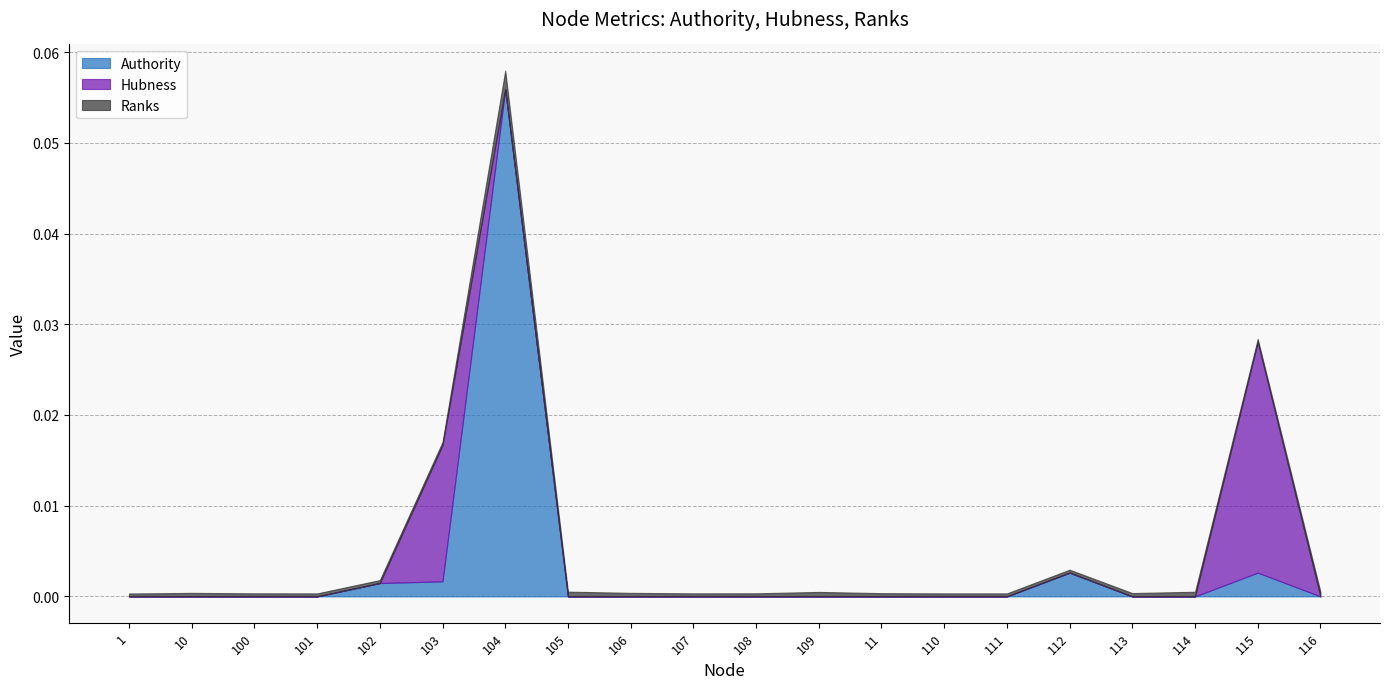

How many Ranks values are between 0 and 1?

20